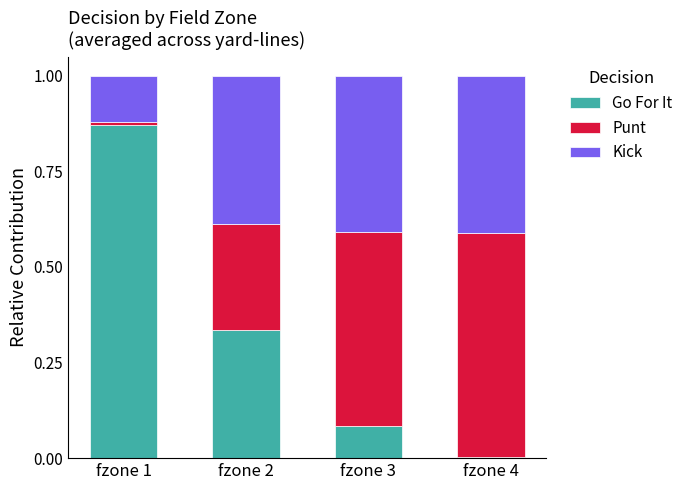

At which label does Go For It reach its peak?

fzone 1